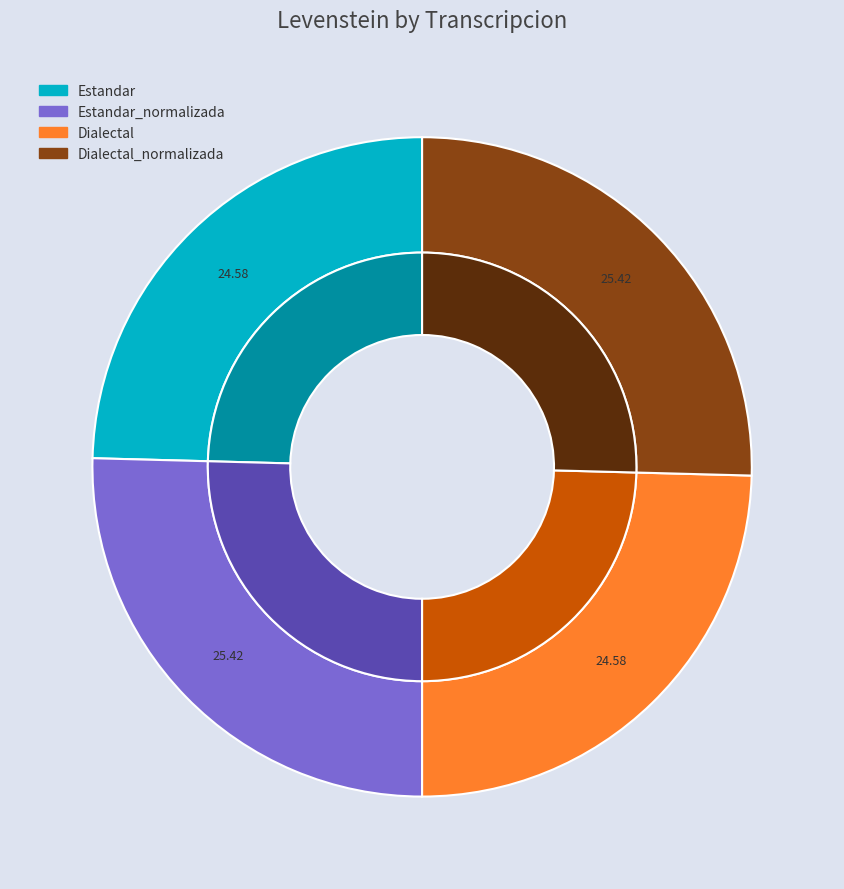

Is it true that Dialectal is 25% of the pie?

True